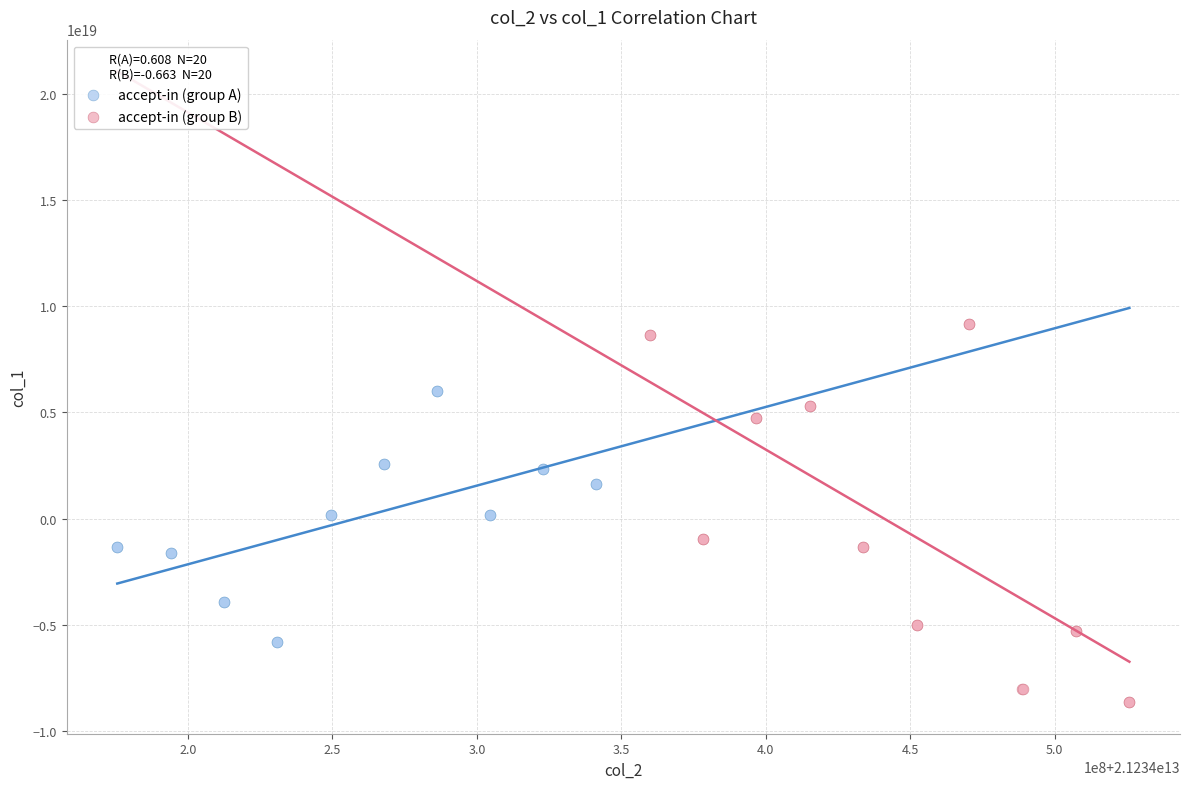

Which series contains the highest Y value?

accept-in (group B)